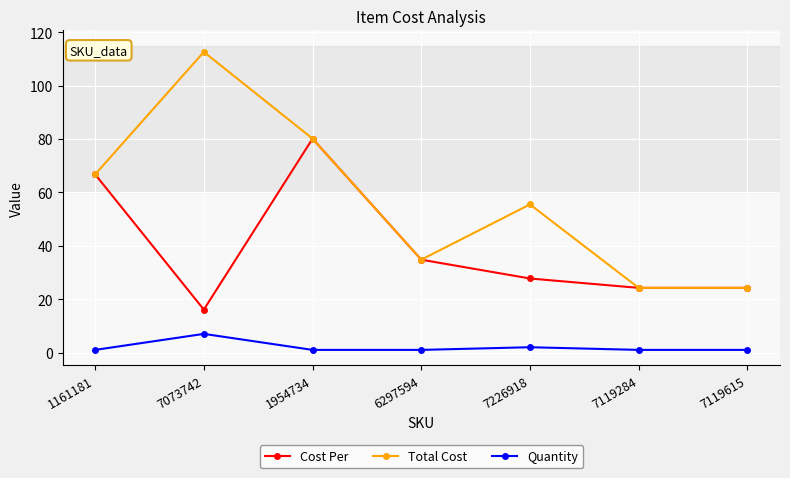

The Total Cost series shows 55.5 at 7226918. True or false?

True